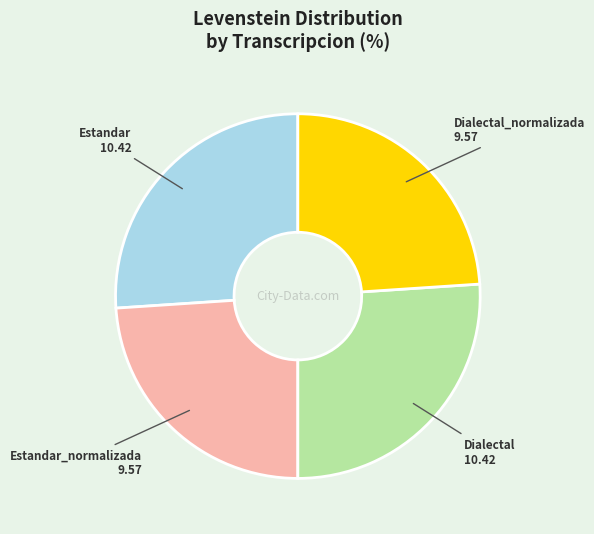

Is there a majority slice in this chart?

No